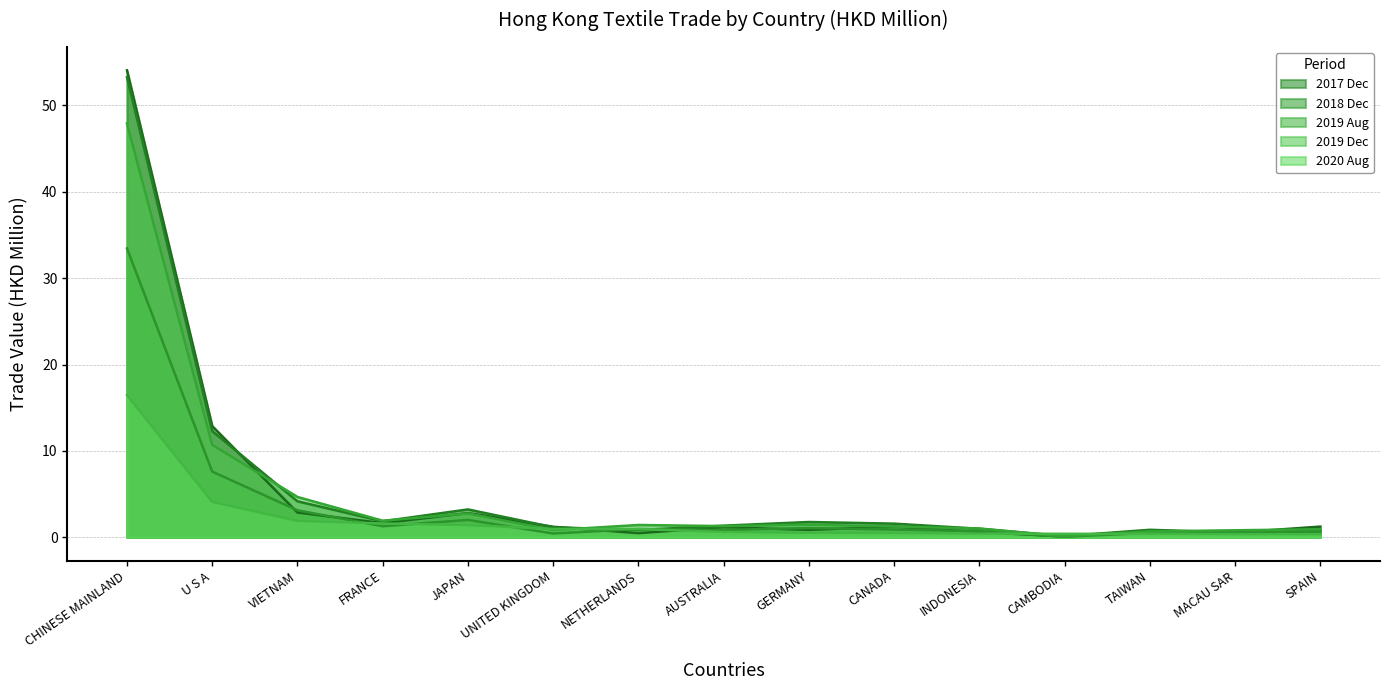

How many values in the 201812 series exceed 1?

9